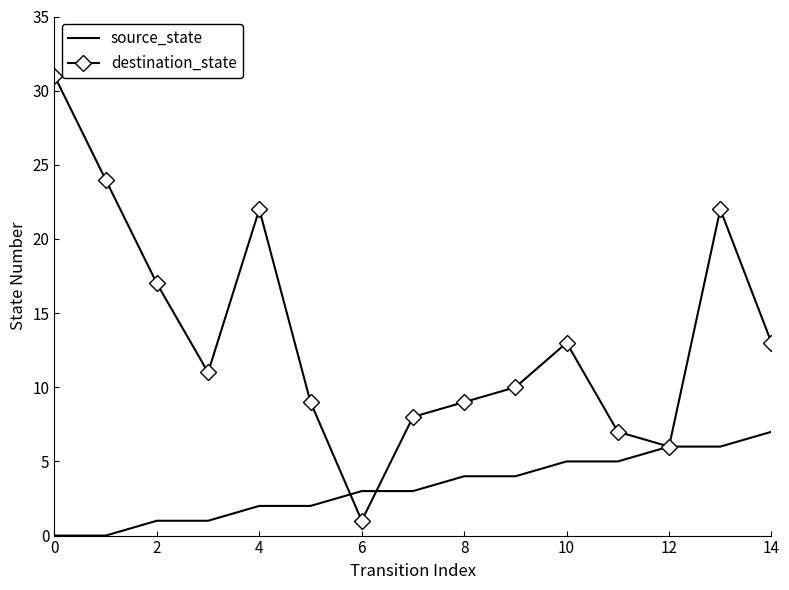

Which series has the widest spread of values?

destination_state